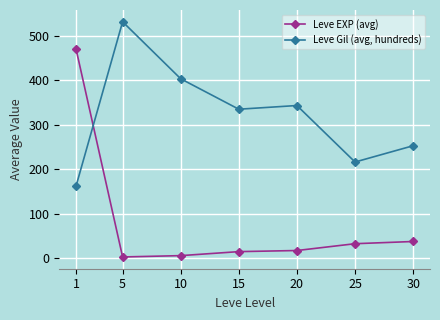

Between 5 and 25, which series saw the biggest shift?

Leve Gil (avg, hundreds)